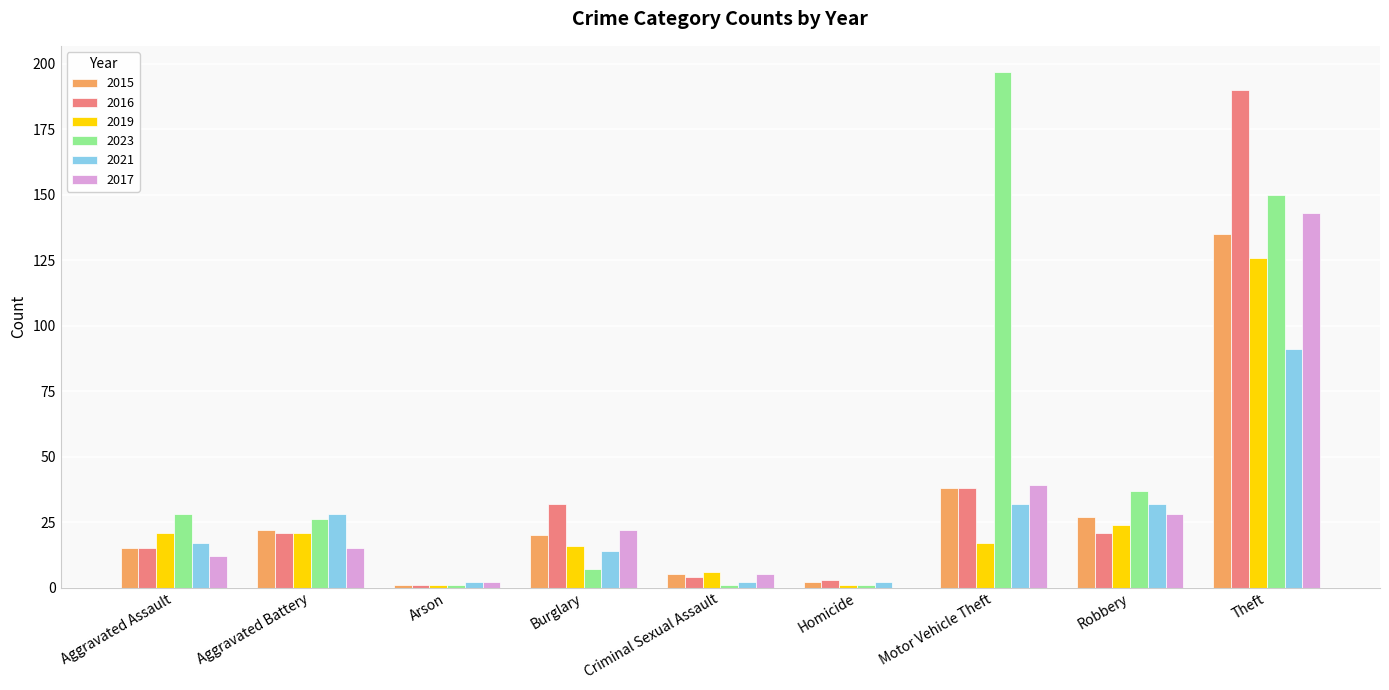

How many series are shown in this chart?

6